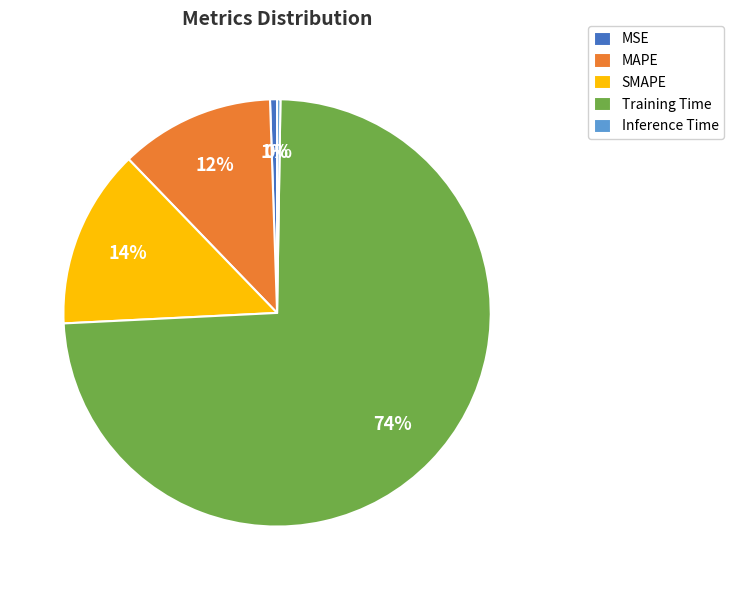

Which has a higher value, MSE or SMAPE?

SMAPE